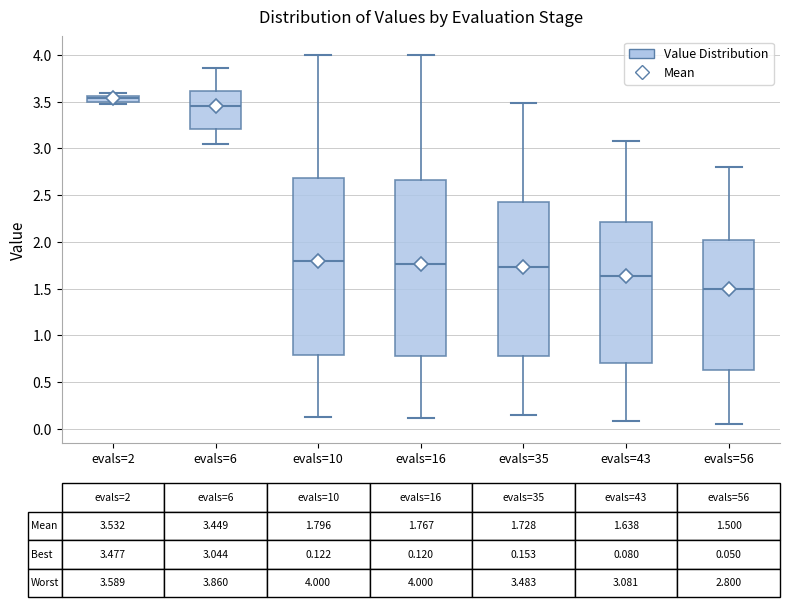

Which box has the highest median line?

evals=2